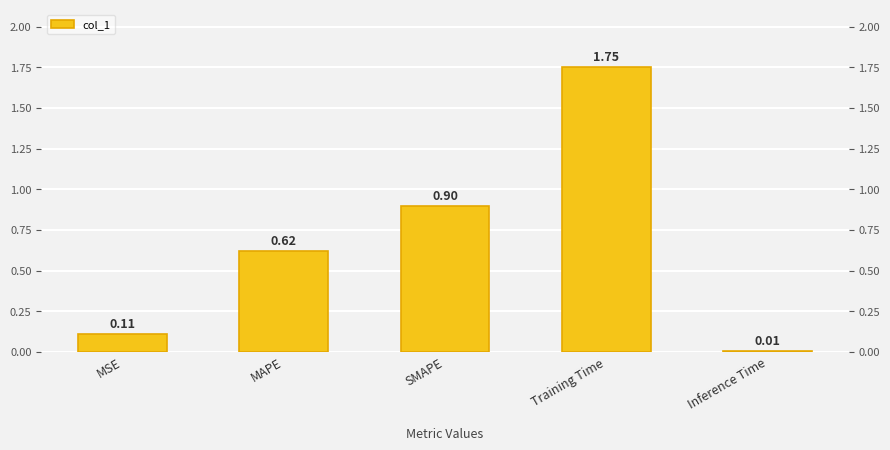

How many data points does each series have?

5